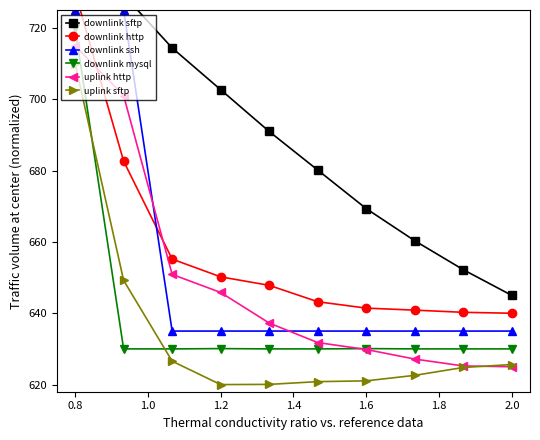

Where does the downlink http series first go above 647?

0.8